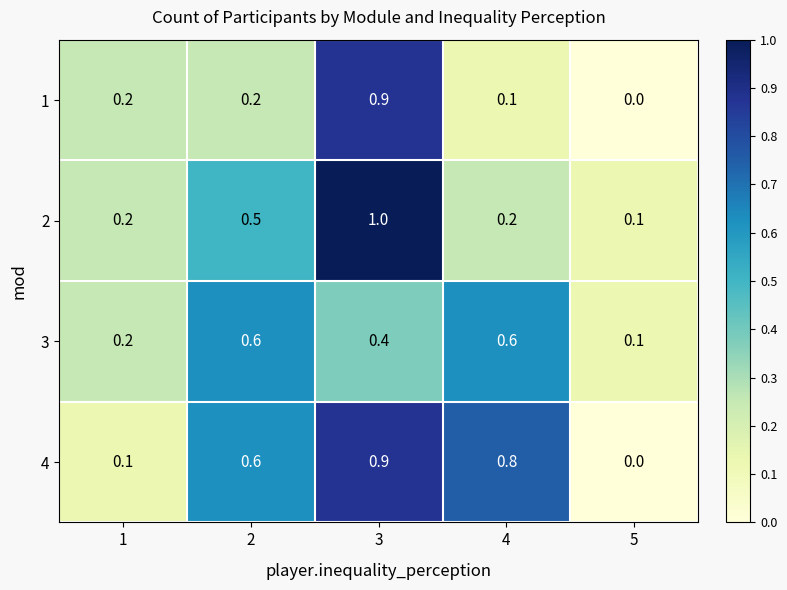

Reading left to right, list all the values displayed in this chart.

1: 1=0.2	2=0.2	3=0.9	4=0.1	5=0.0
2: 1=0.2	2=0.5	3=1.0	4=0.2	5=0.1
3: 1=0.2	2=0.6	3=0.4	4=0.6	5=0.1
4: 1=0.1	2=0.6	3=0.9	4=0.8	5=0.0